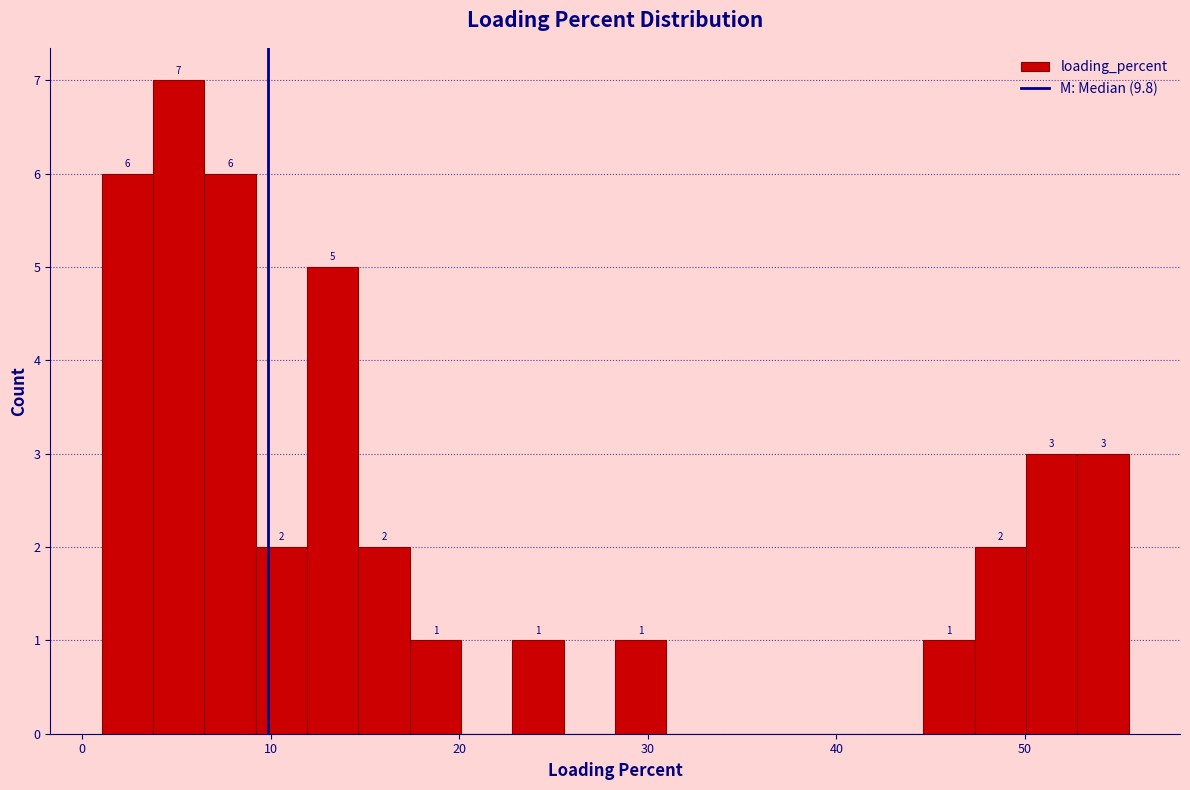

Around what value on the x-axis is the tallest bar? Give the approximate position of its centre, as read against the axis.

5